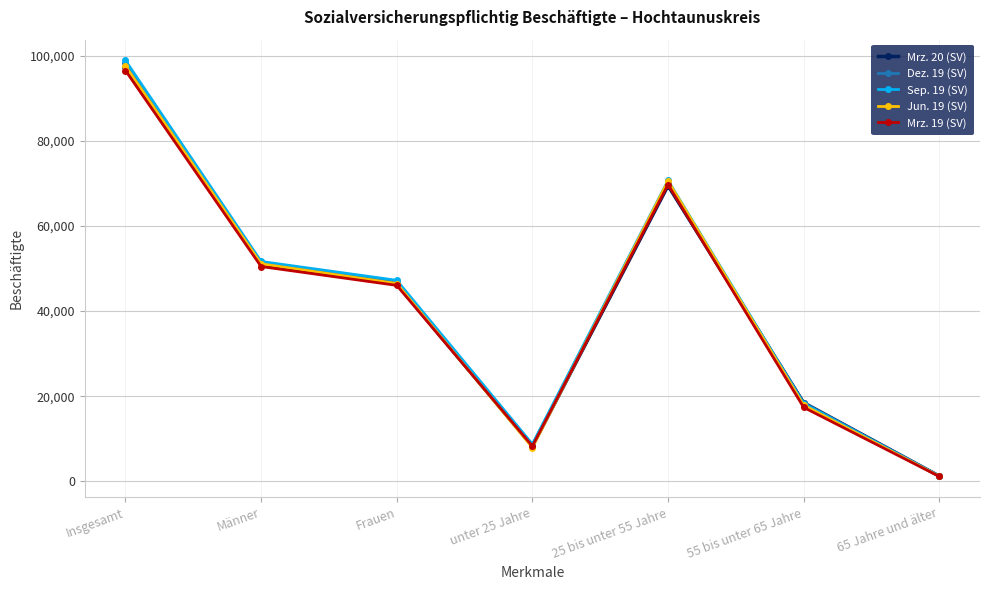

Is it true that Mrz. 19 (SV) equals 96532 at Insgesamt?

True